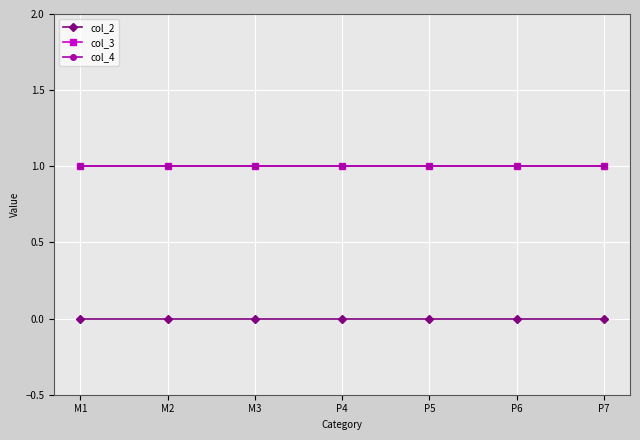

Reading right to left, extract all data points from this chart.

col_2: 0	0	0	0	0	0	0
col_3: 1	1	1	1	1	1	1
col_4: 1	1	1	1	1	1	1